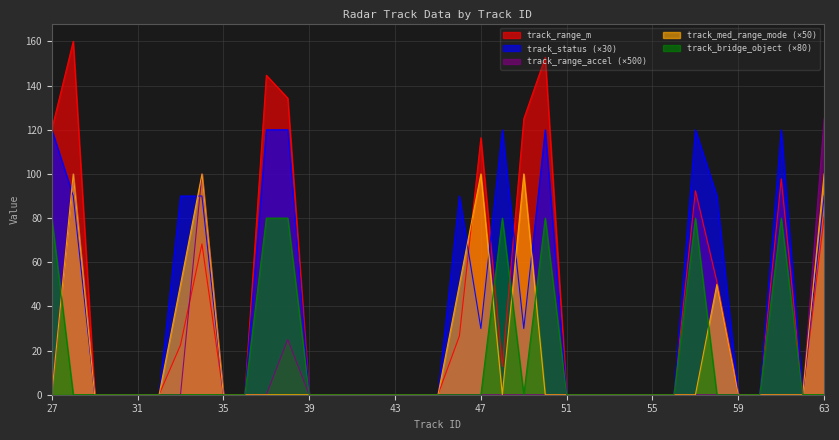

Does the chart have visible grid lines?

Yes